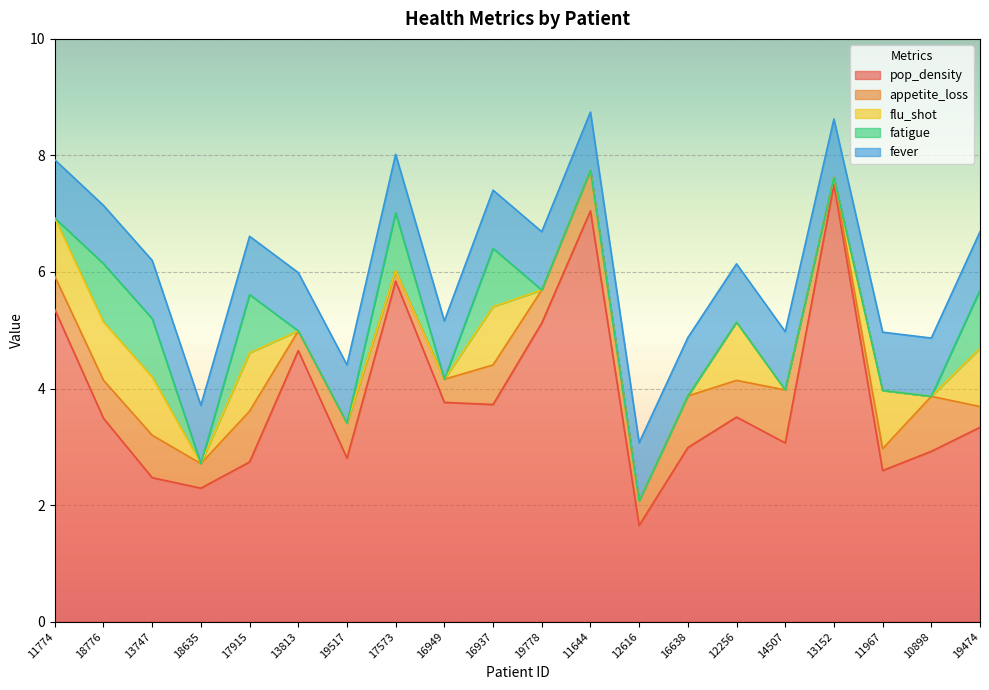

True or false: fatigue has a value of 0.5 at 14507.

False